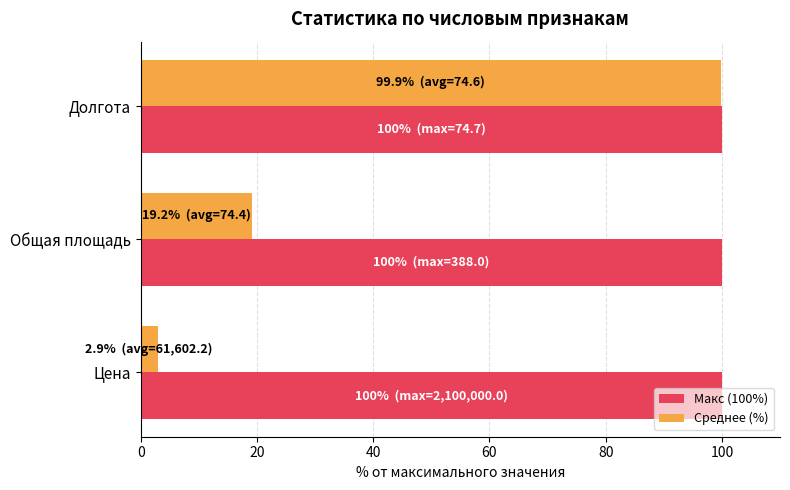

What is the maximum value for Макс (100%)?

100.0